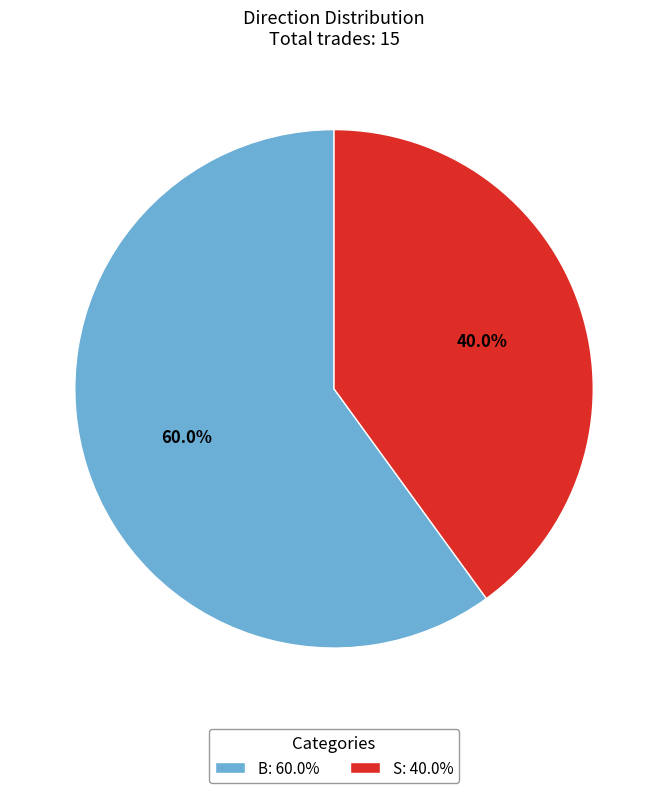

To the nearest percent, what is the difference between the B and S slice percentages?

20%